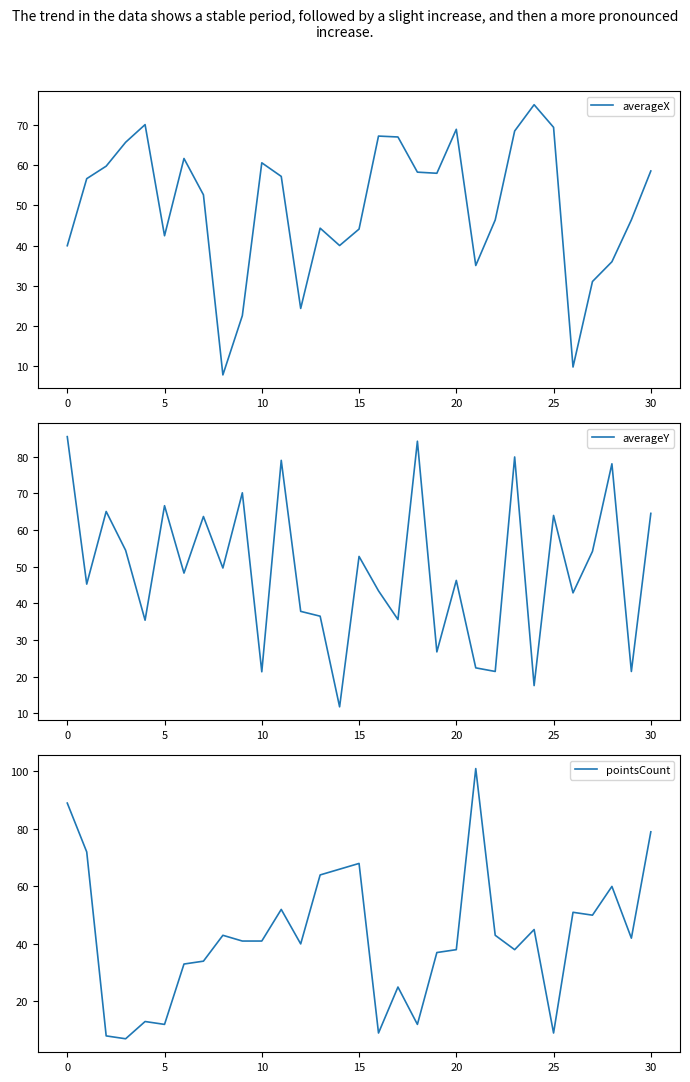

Is the value of averageY at 17 greater than the value of pointsCount at 15?

Yes